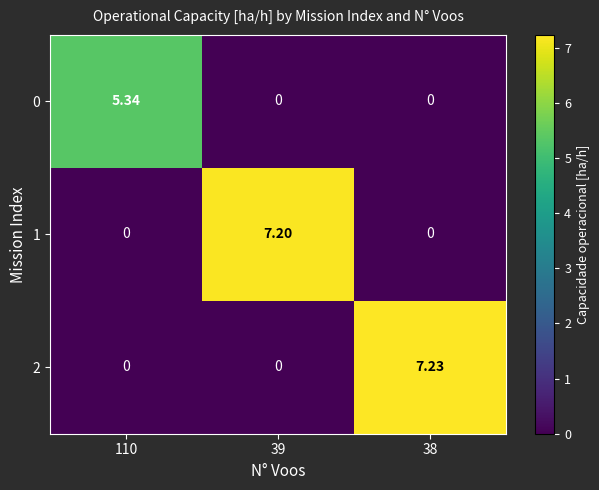

Which series has the largest total across all categories?

2